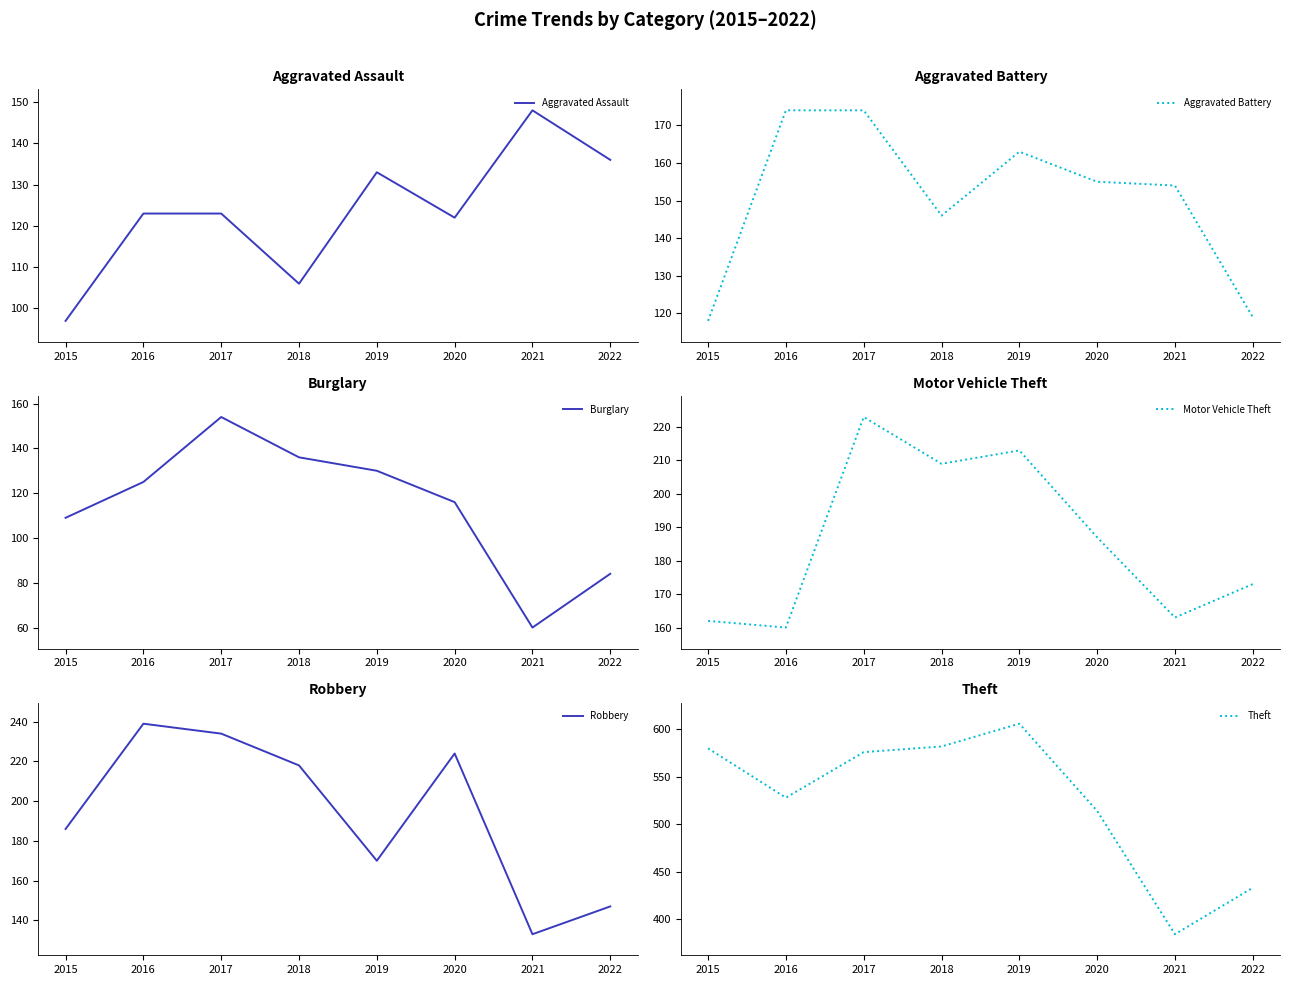

Read the Theft value at 2018, to the nearest 50.

600